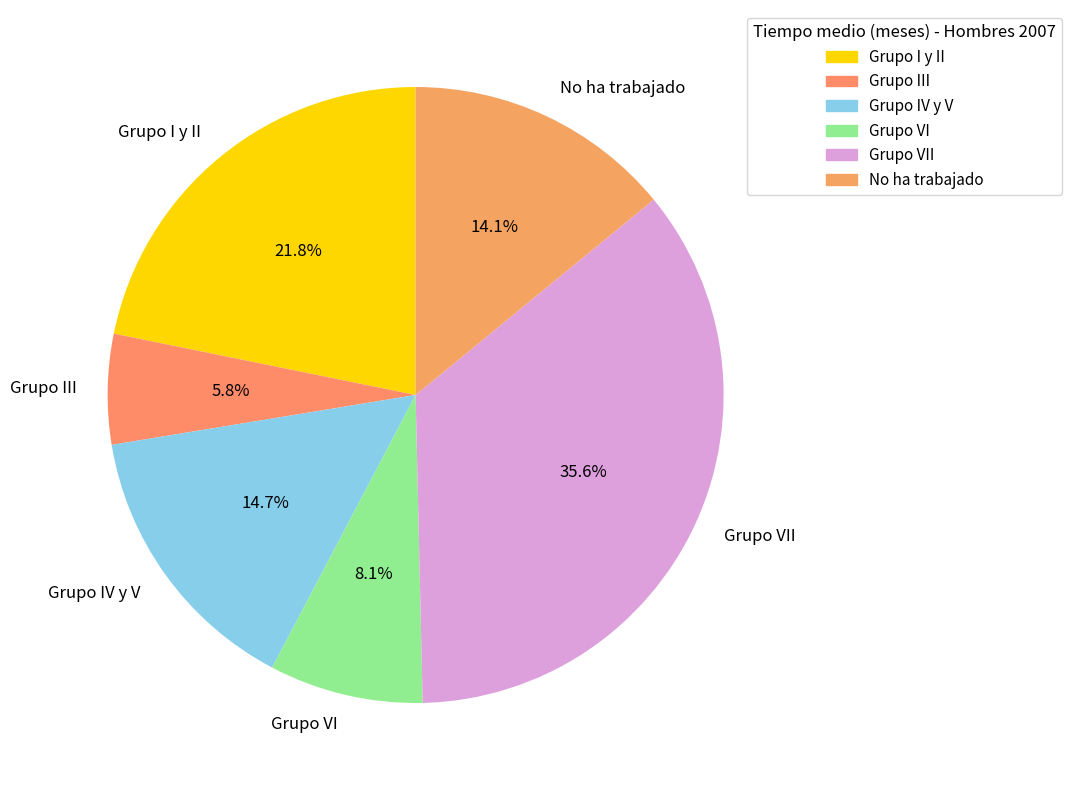

How many slices are in this pie chart?

6